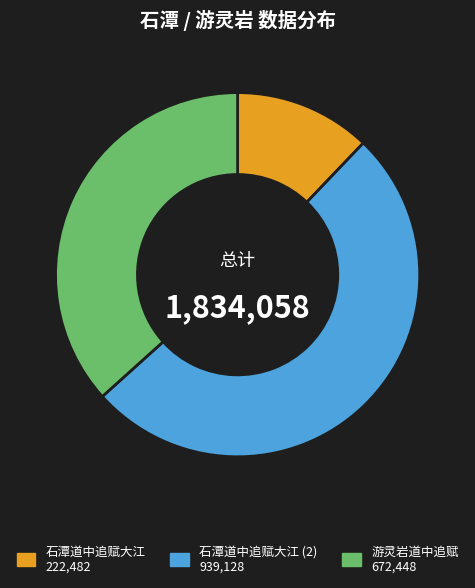

Does any single category account for the majority?

Yes